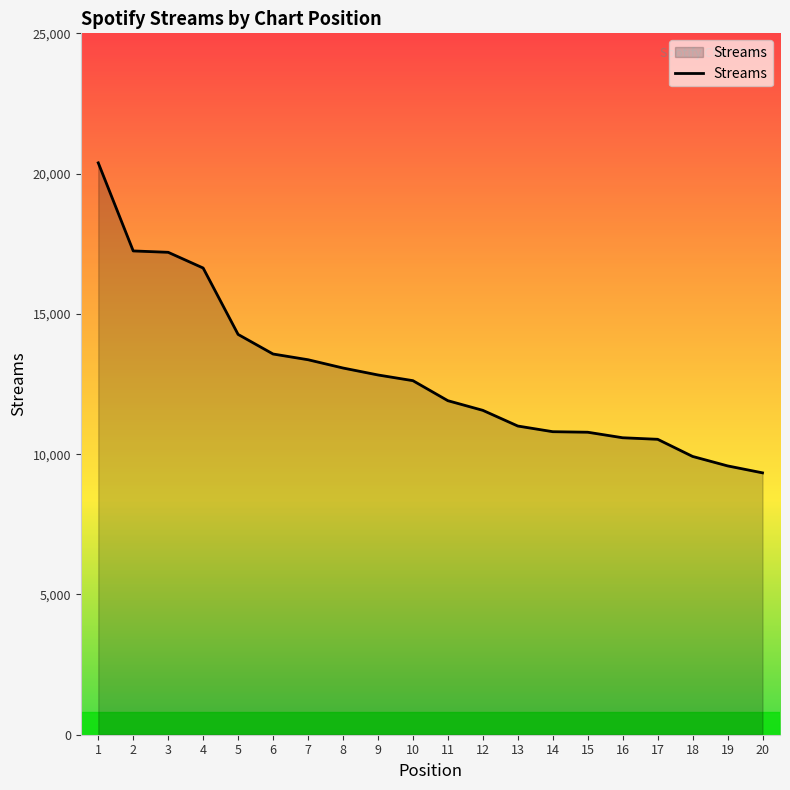

True or false: the data shows 2286 at 17.

False